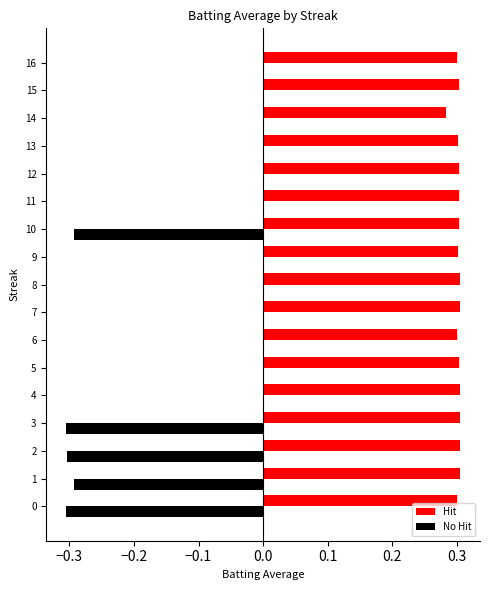

Which series changed the most between 0 and 16?

No Hit